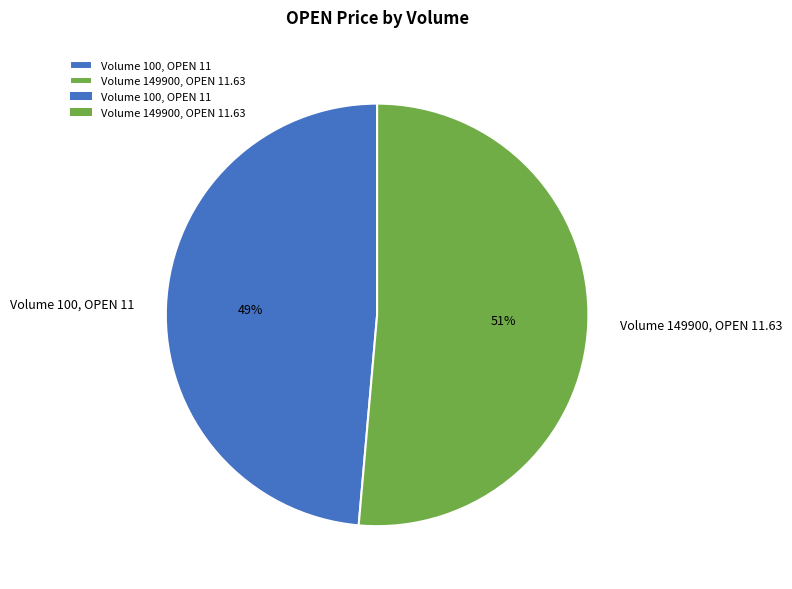

To the nearest percent, what portion does Volume 100, OPEN 11 represent?

49%